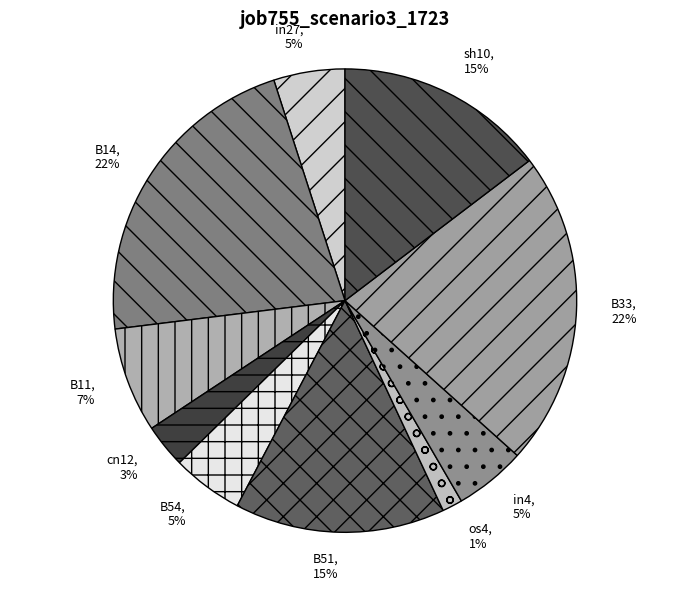

Combined, do B33 and in27 account for over 50%?

No